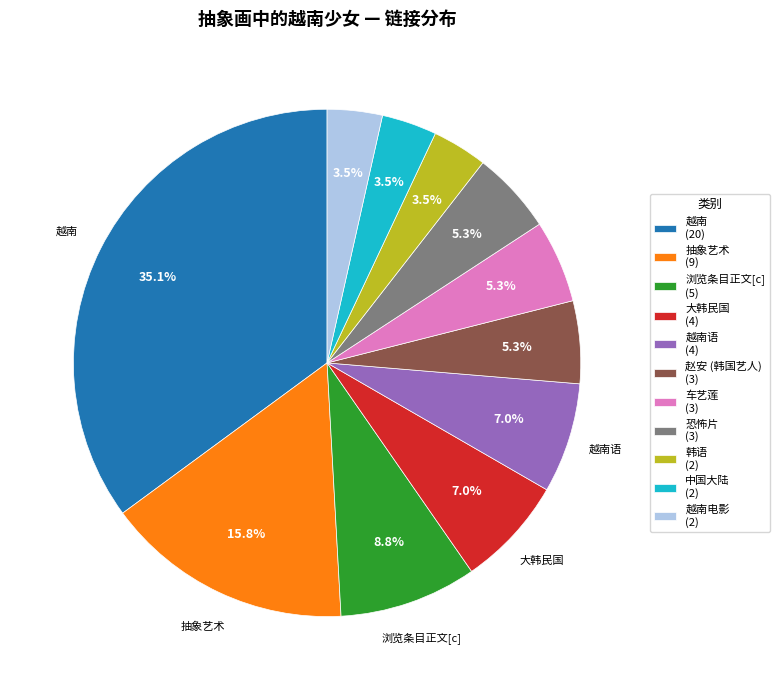

How many slices are in this pie chart?

11